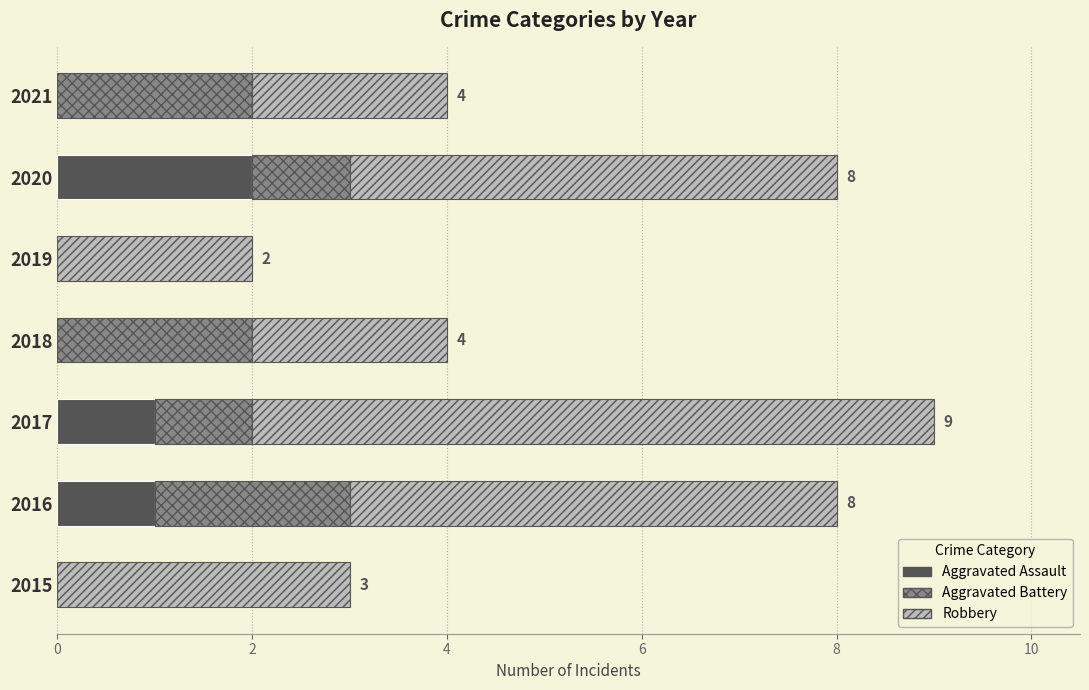

The value of Aggravated Assault at 2017 is 0. True or false?

False